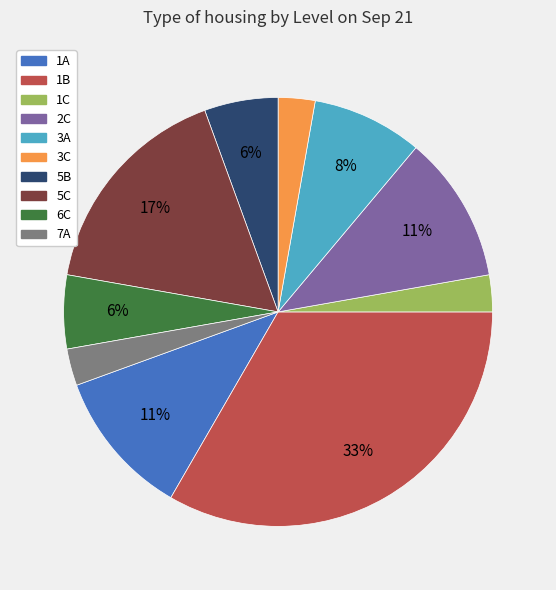

Which has a higher value, 2C or 1C?

2C